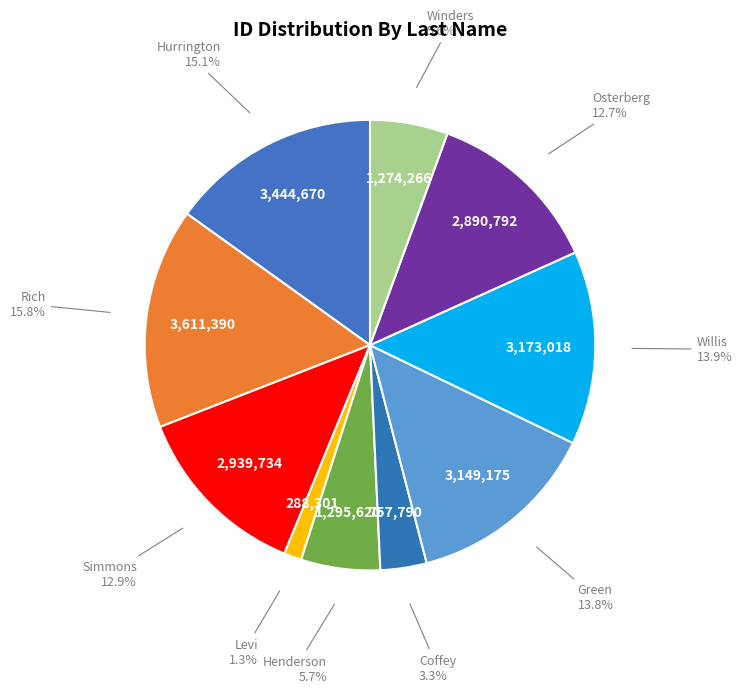

Is the sum of Rich and Simmons greater than half?

No